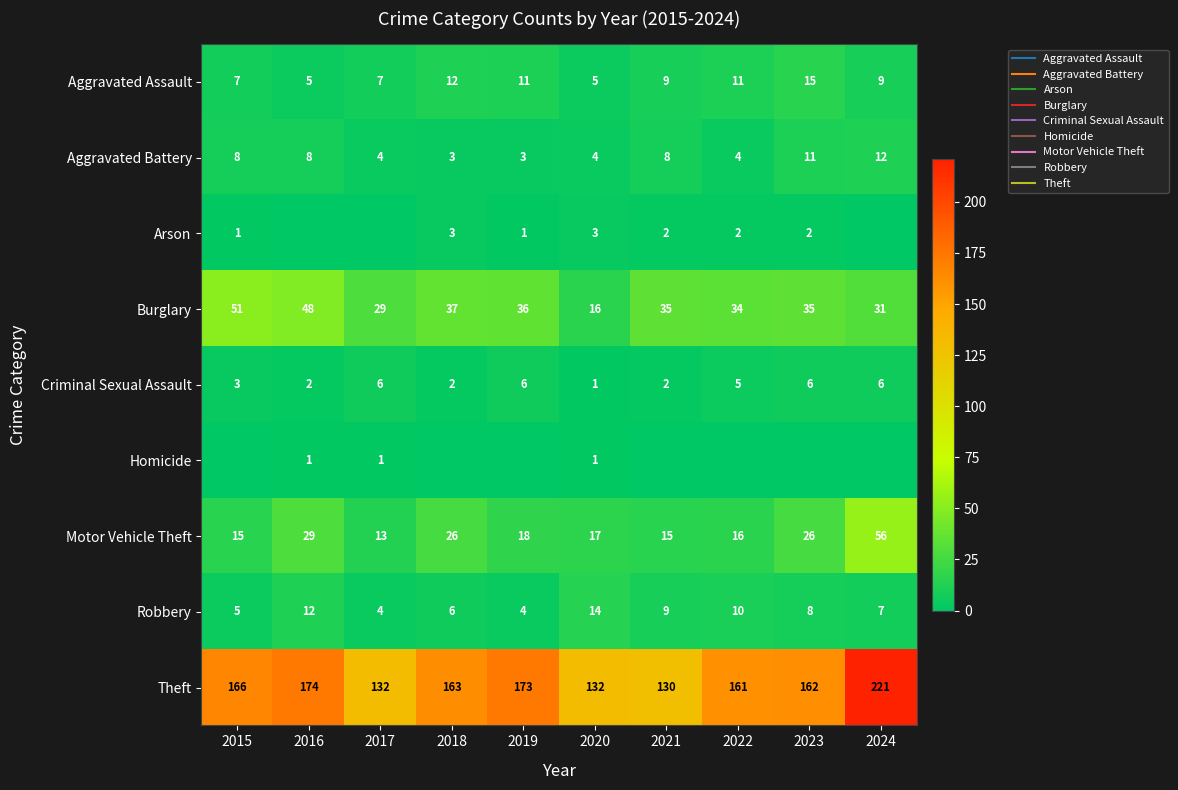

What is the highest value of the Criminal Sexual Assault series?

6